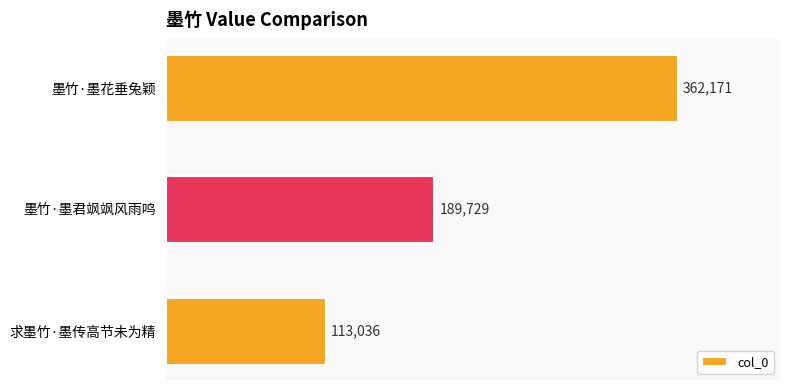

At which label is the value closest to 237603?

墨竹·墨君飒飒风雨鸣